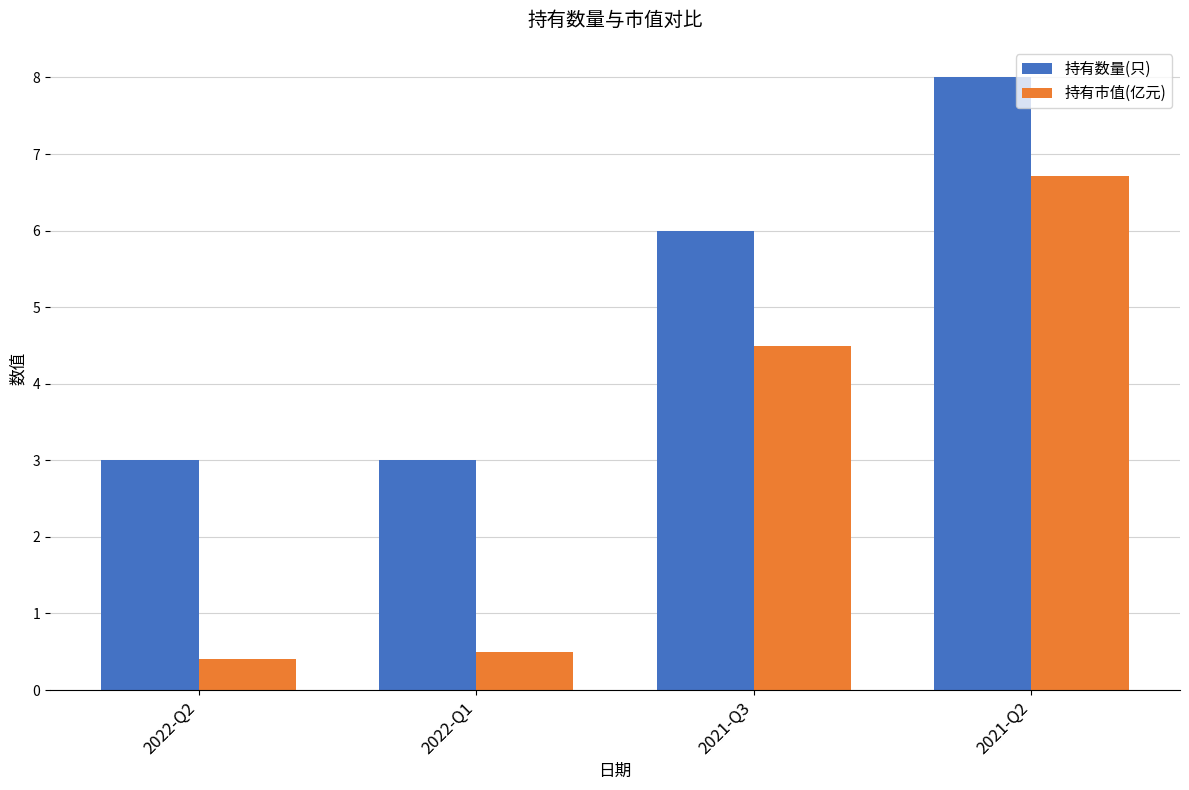

Which series changed the most between 2022-Q2 and 2021-Q2?

持有市值(亿元)